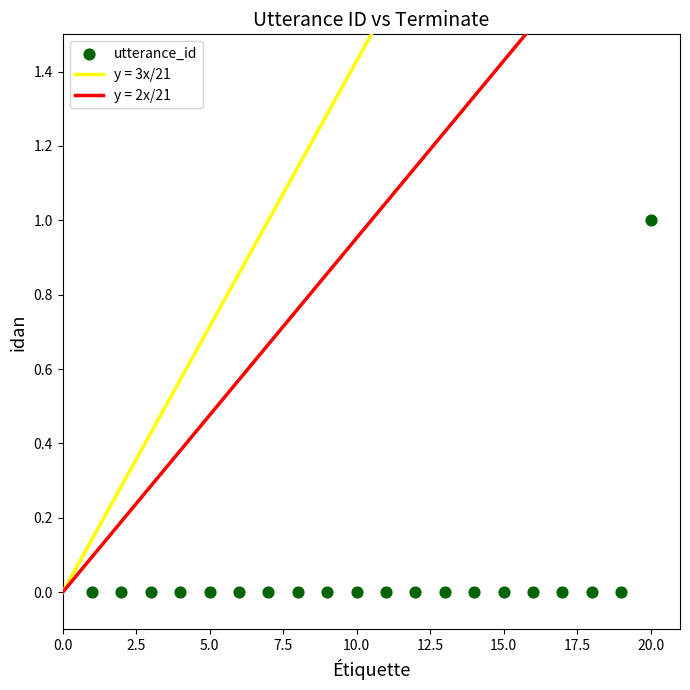

What is the range of X values (max minus min)?

19